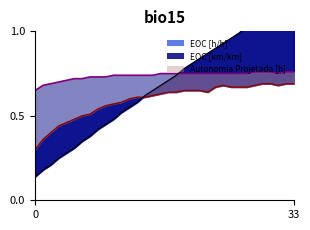

True or false: Autonomia Projetada [h] has more than 2 interior local peaks.

False